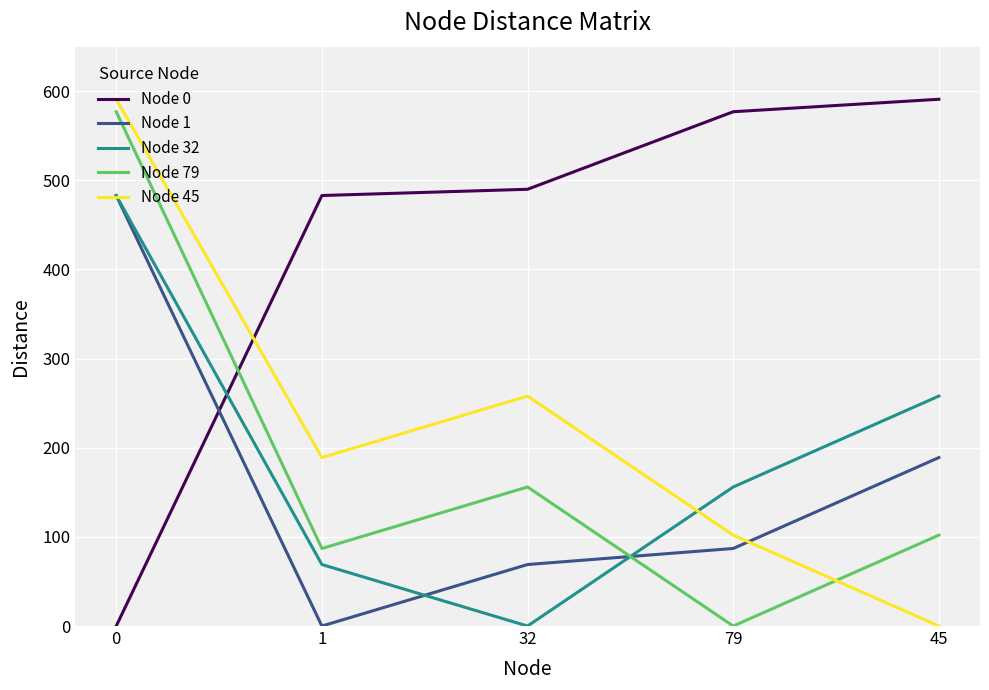

How many interior local peaks does the Node 79 series have?

1